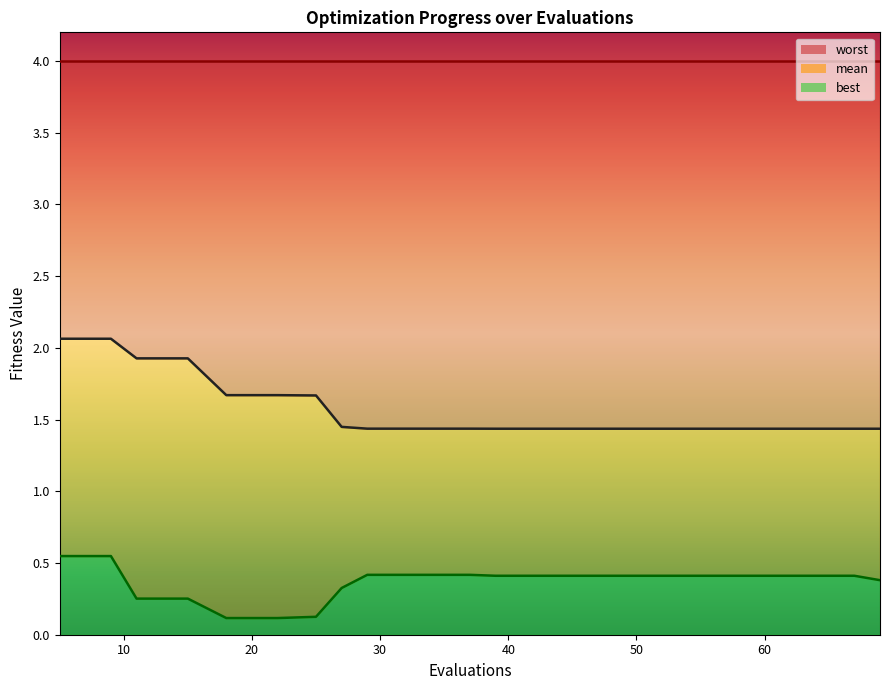

True or false: mean has more than 1 interior local peaks.

False